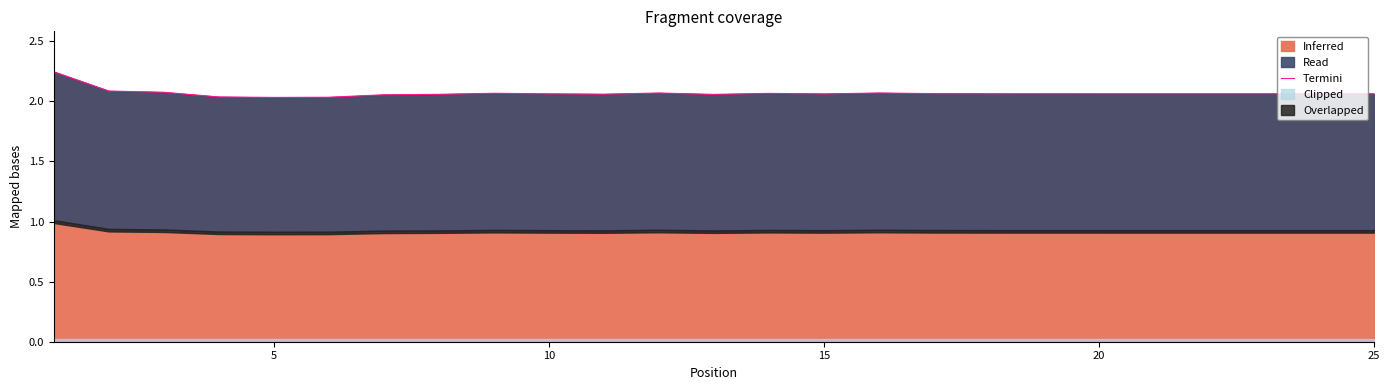

How many values are between 2 and 3?

25